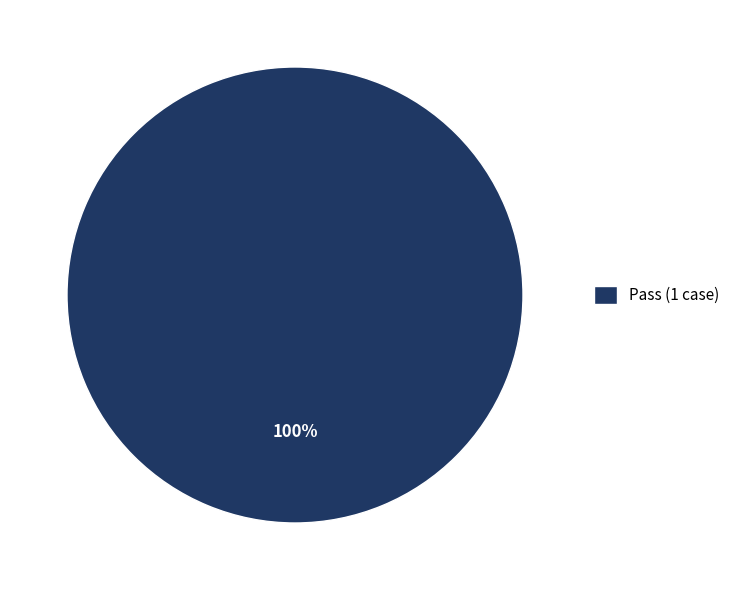

The Pass (1 case) slice represents 100% of the pie. True or false?

True